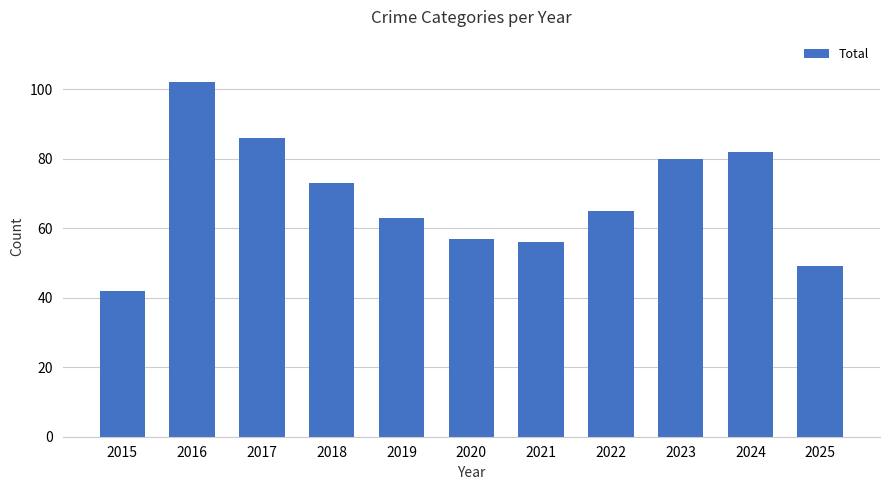

Reading right to left, transcribe all the data shown in this chart.

2025=49	2024=82	2023=80	2022=65	2021=56	2020=57	2019=63	2018=73	2017=86	2016=102	2015=42